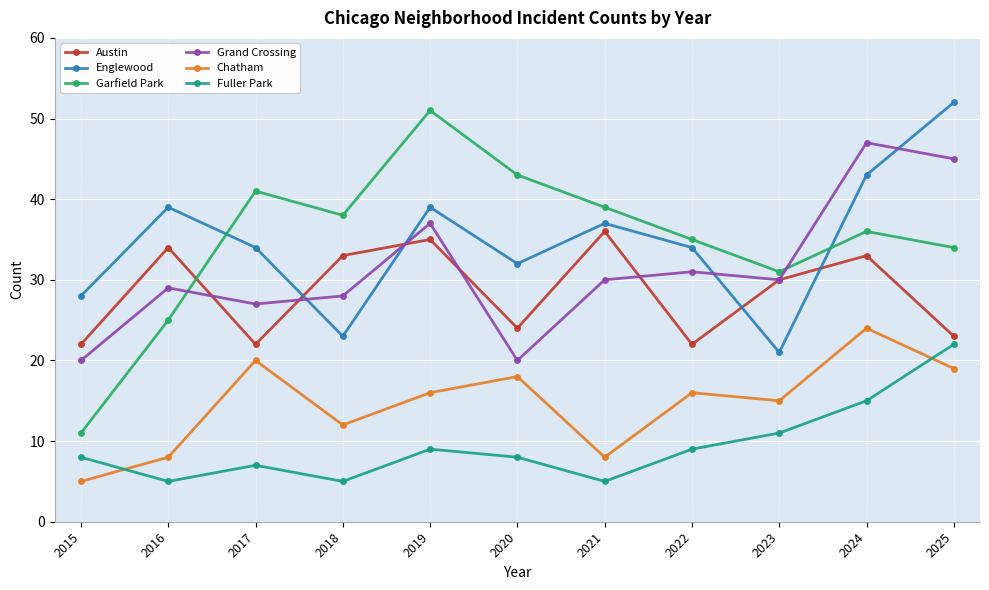

Reading right to left, what are all the values shown in this chart?

Austin: 23	33	30	22	36	24	35	33	22	34	22
Englewood: 52	43	21	34	37	32	39	23	34	39	28
Garfield Park: 34	36	31	35	39	43	51	38	41	25	11
Grand Crossing: 45	47	30	31	30	20	37	28	27	29	20
Chatham: 19	24	15	16	8	18	16	12	20	8	5
Fuller Park: 22	15	11	9	5	8	9	5	7	5	8